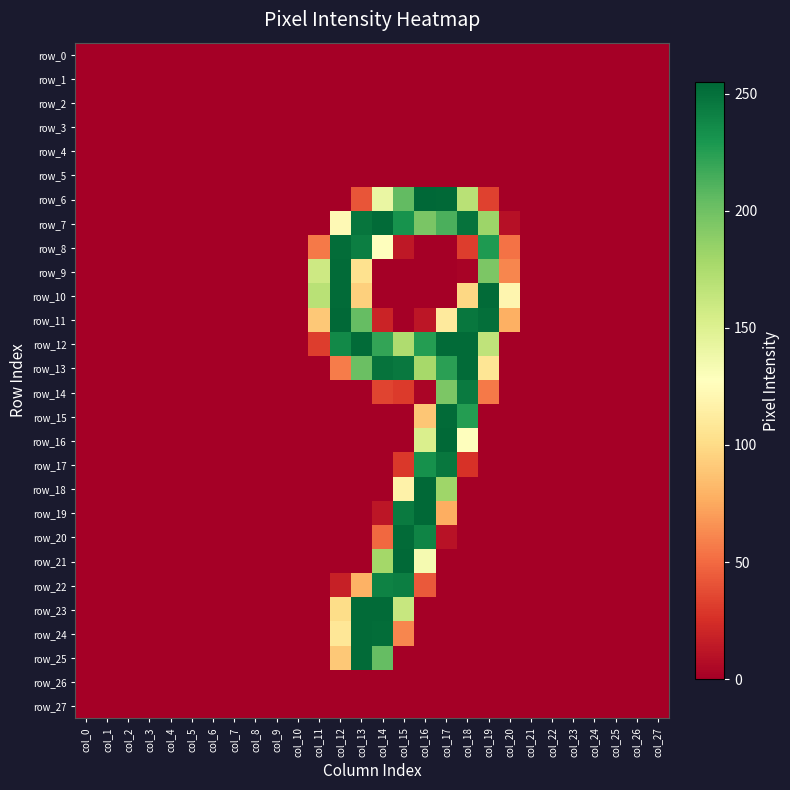

What is the sum of all row_16 values?

534